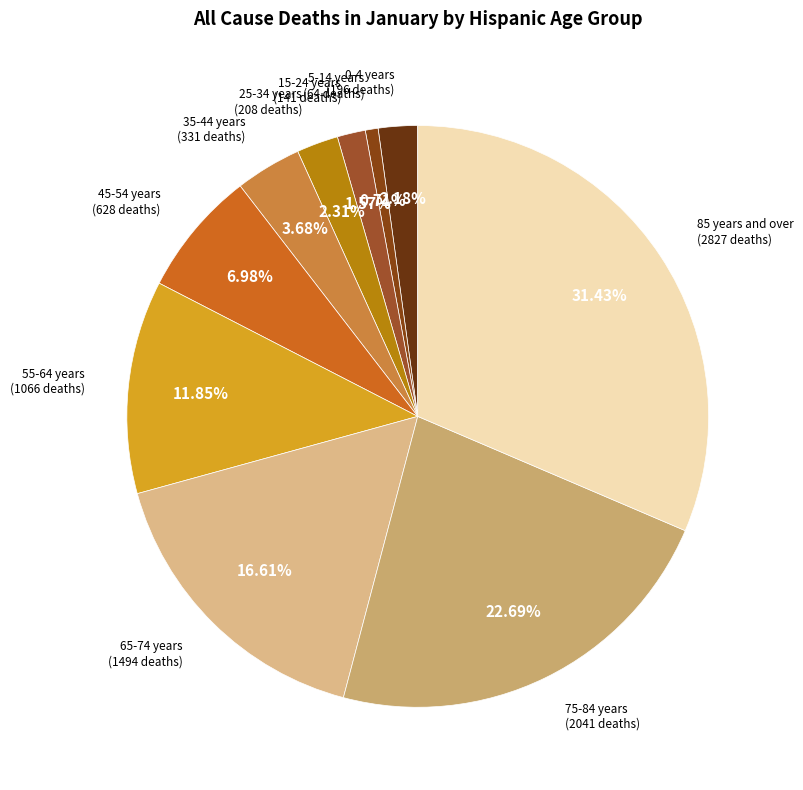

Which has a higher value, 65-74 years or 75-84 years?

75-84 years